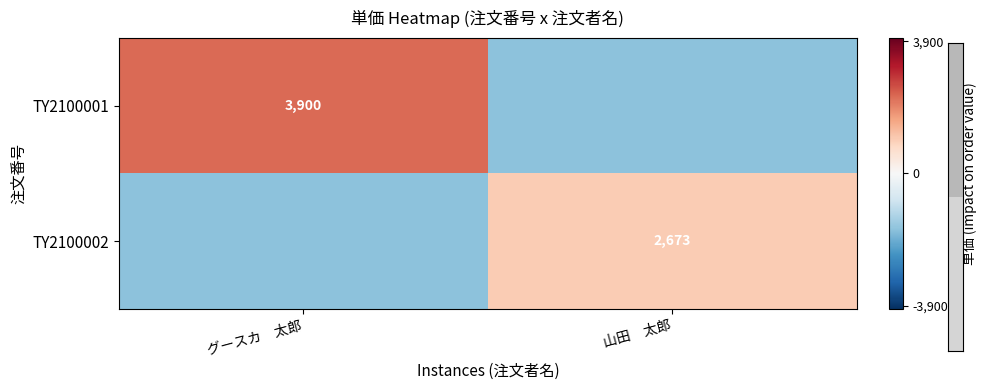

How many values in TY2100001 are below zero?

1